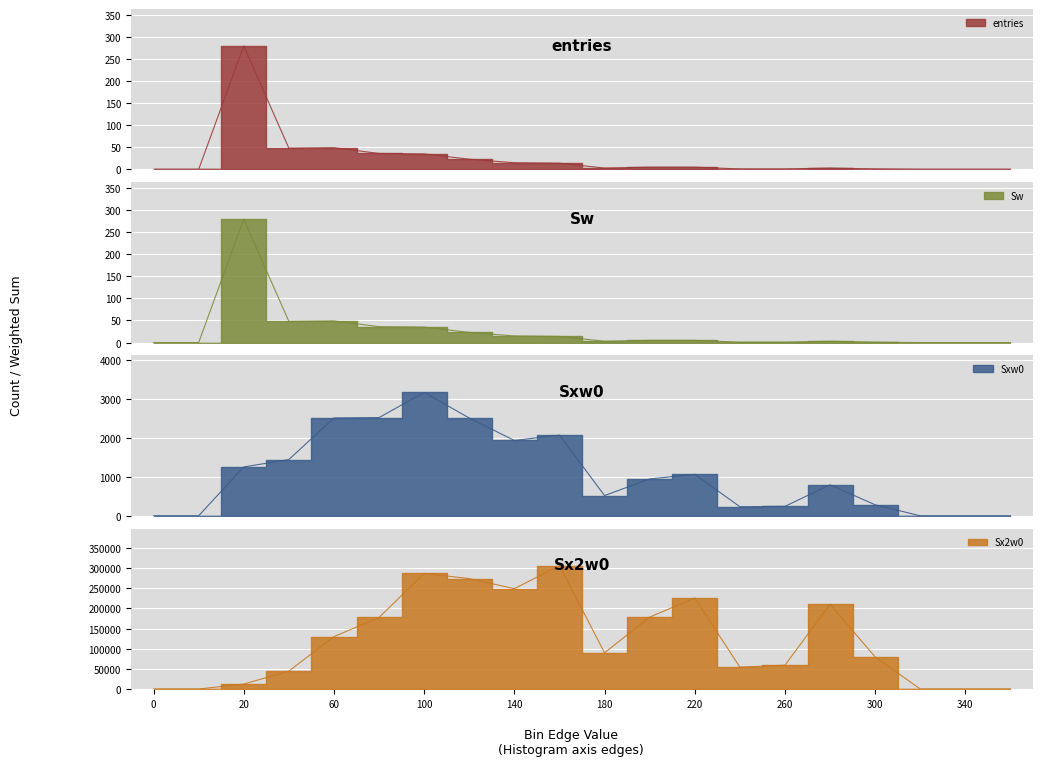

True or false: Sxw0 has a value of 1252 at 20.

True